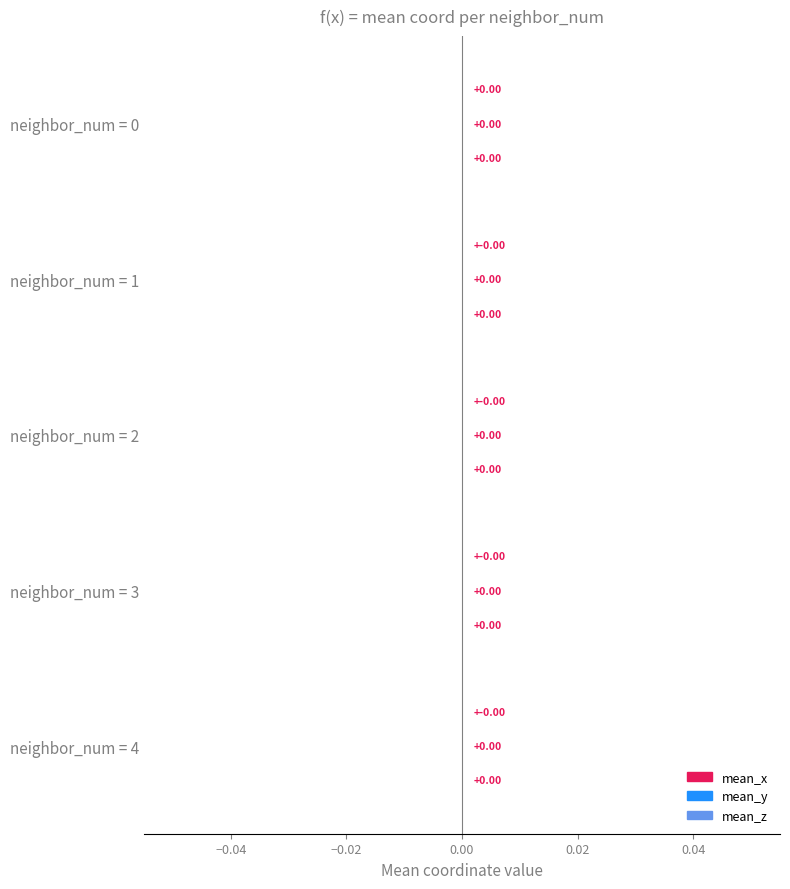

At 4, list the series in order from largest to smallest.

mean_y, mean_z, mean_x